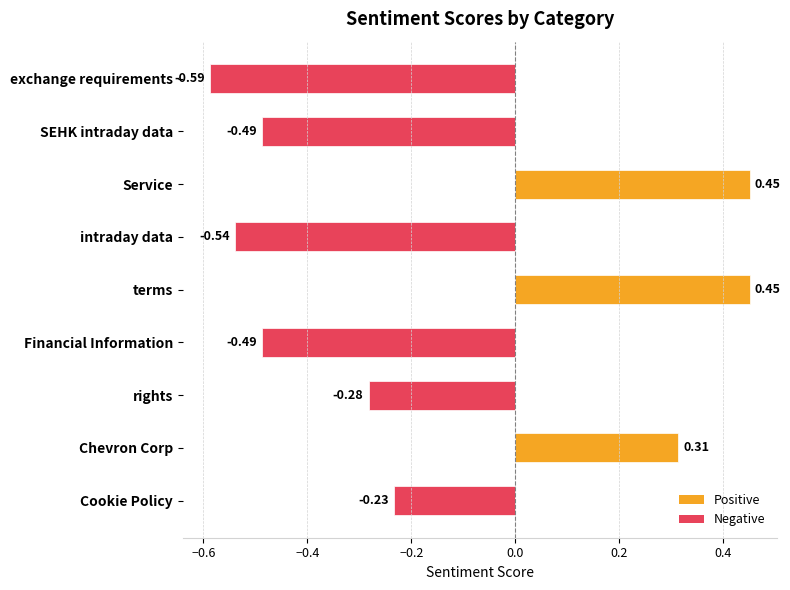

Where is the data nearest to the value 0?

Cookie Policy